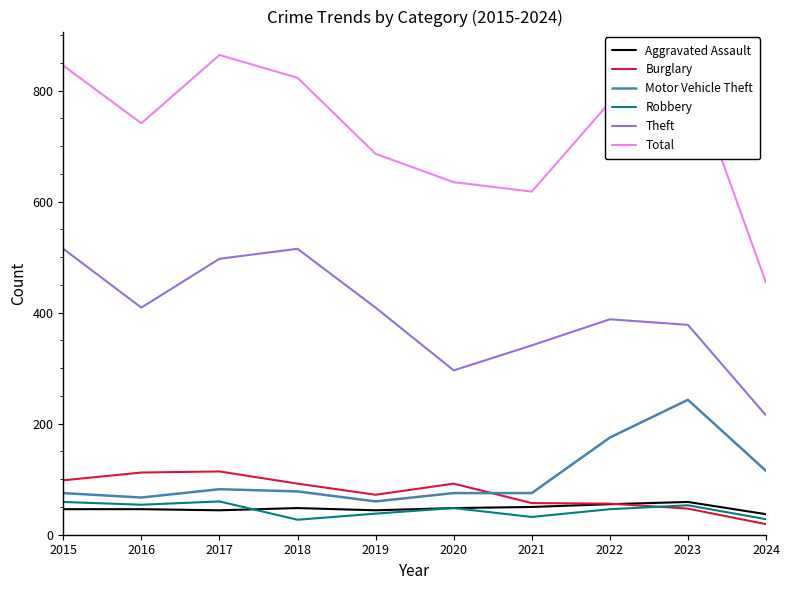

Does the chart display data point markers on the line(s)?

No